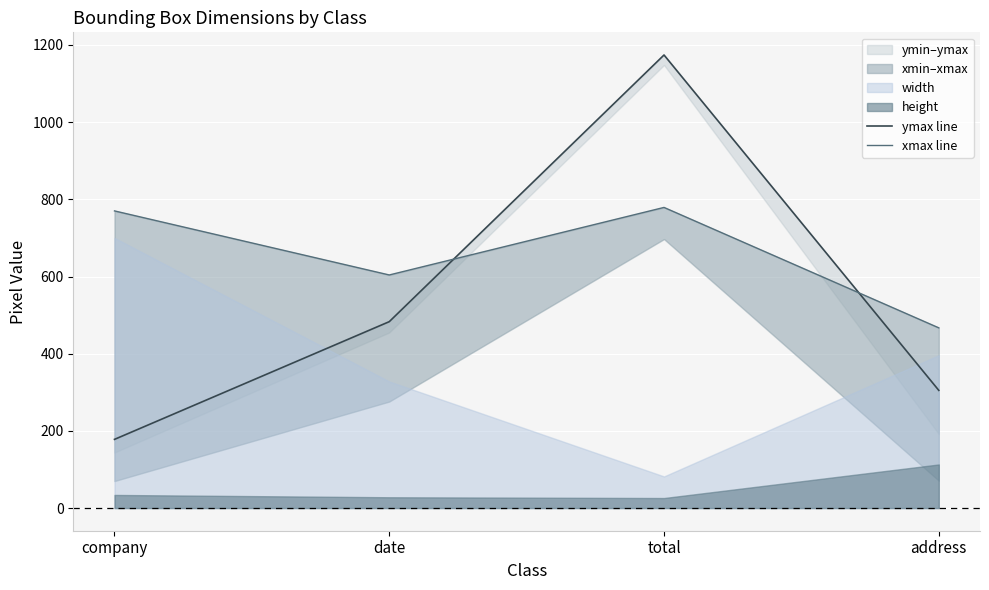

What is the sum of all xmax line values?

2620